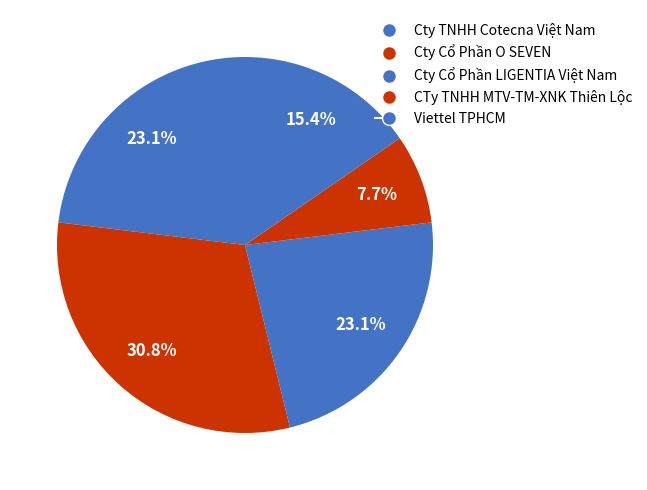

How many slices are in this pie chart?

5